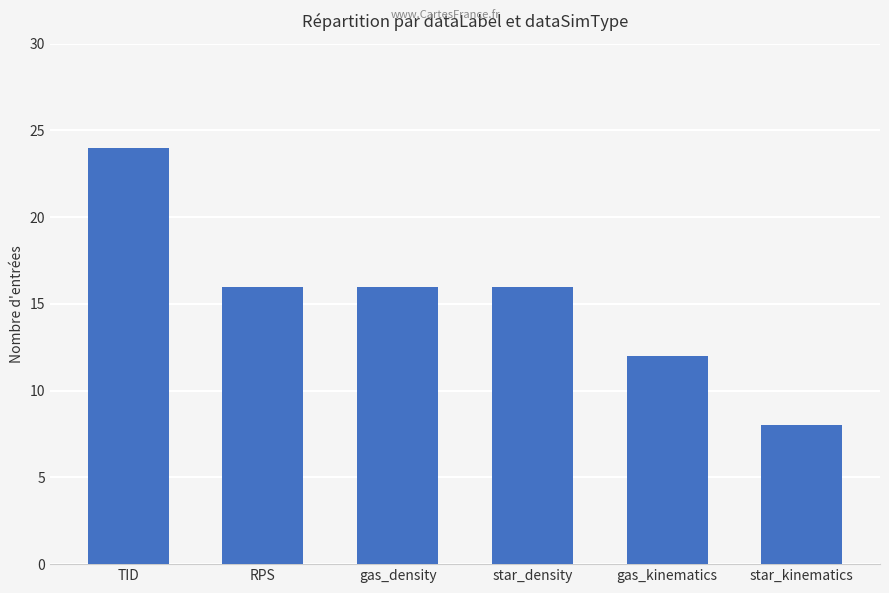

At which category does the chart reach its minimum across all series?

star_kinematics